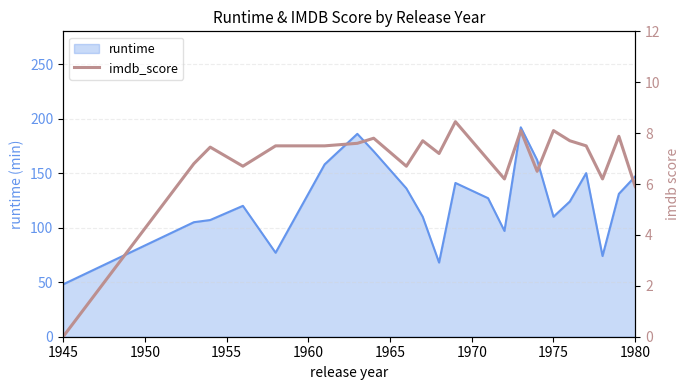

What is the minimum value for runtime?

48